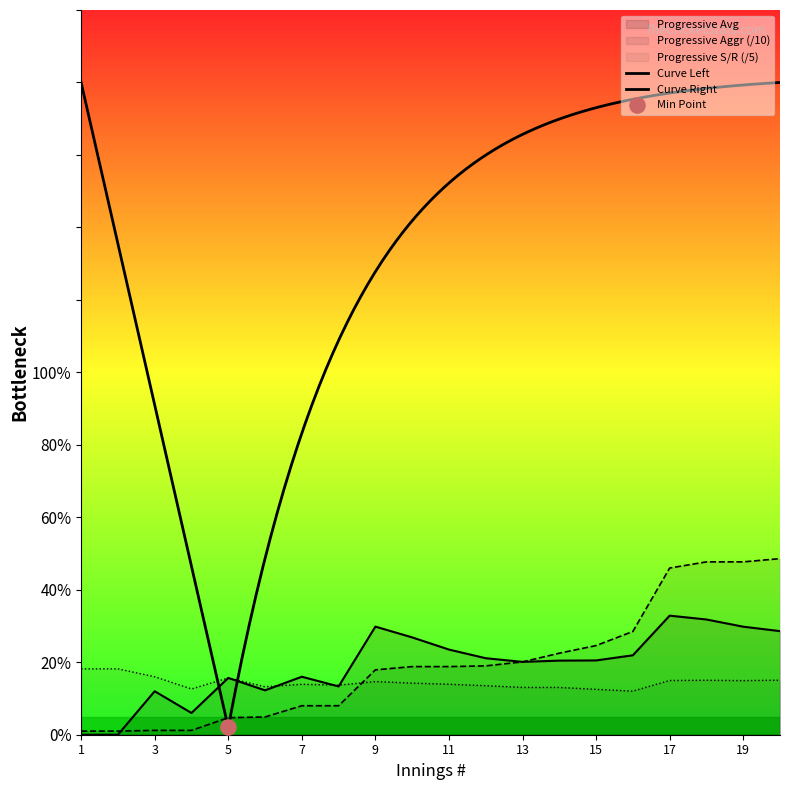

What is the total value across all series at 19?

92.4